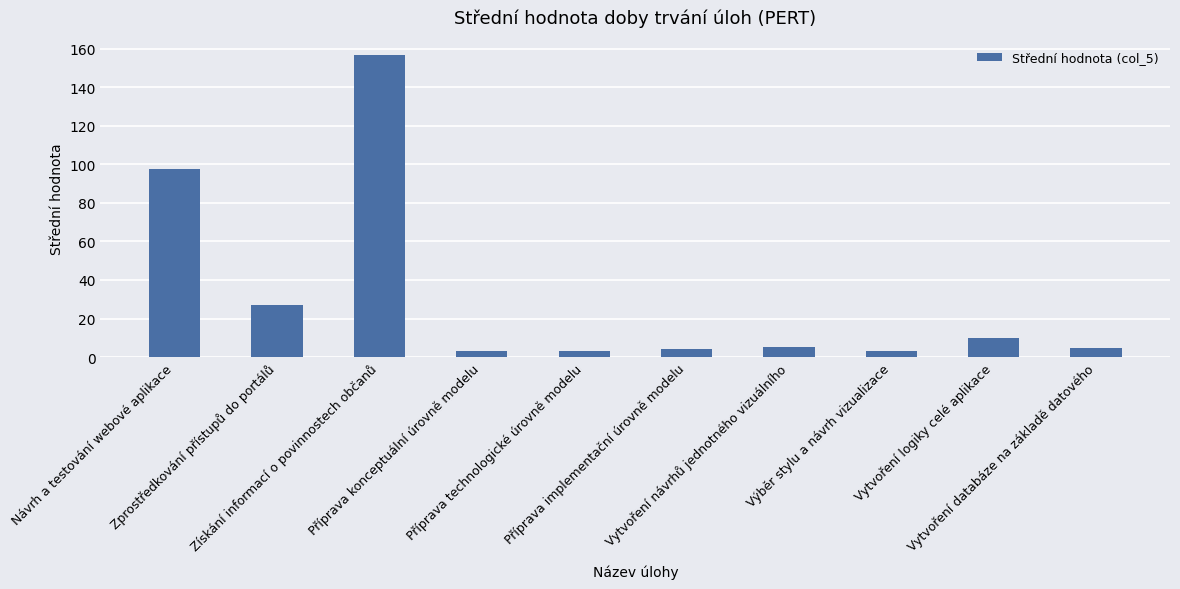

What is the average value?

31.4